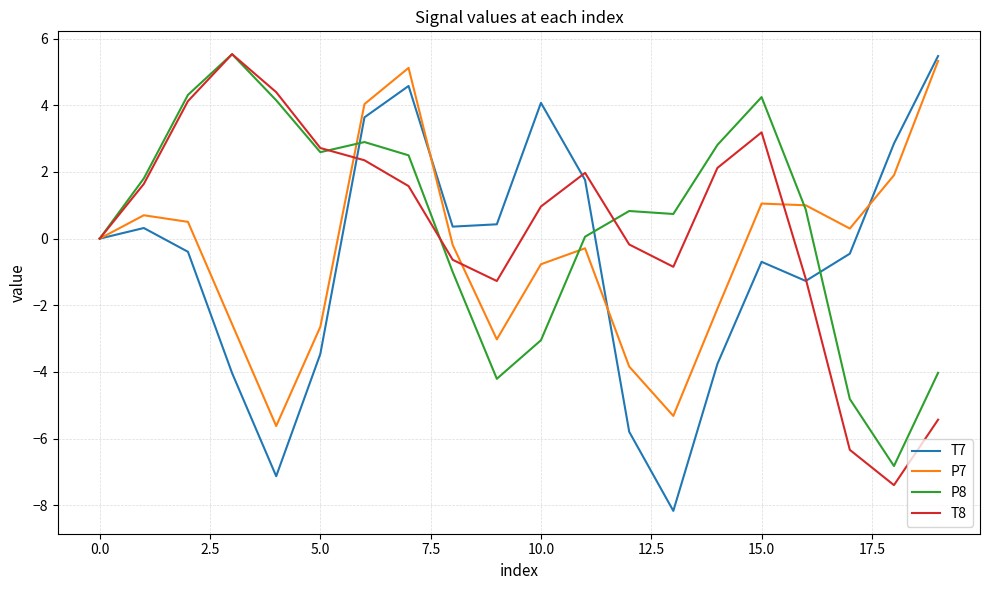

What is the greatest value displayed?

5.5